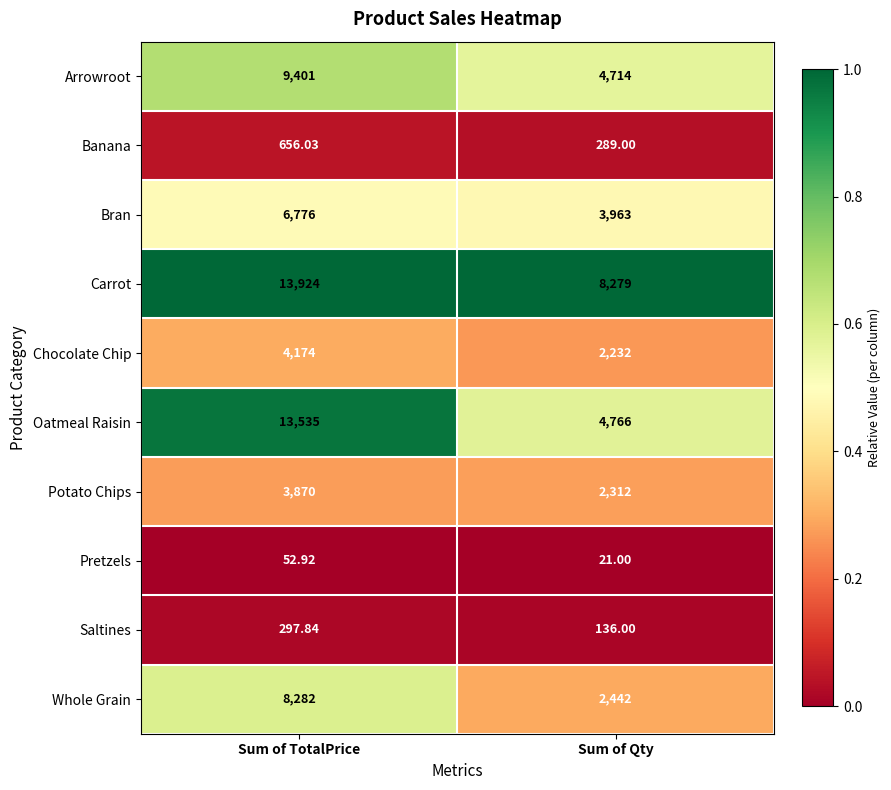

At Sum of Qty, list the series in order from largest to smallest.

Carrot, Oatmeal Raisin, Arrowroot, Bran, Whole Grain, Potato Chips, Chocolate Chip, Banana, Saltines, Pretzels